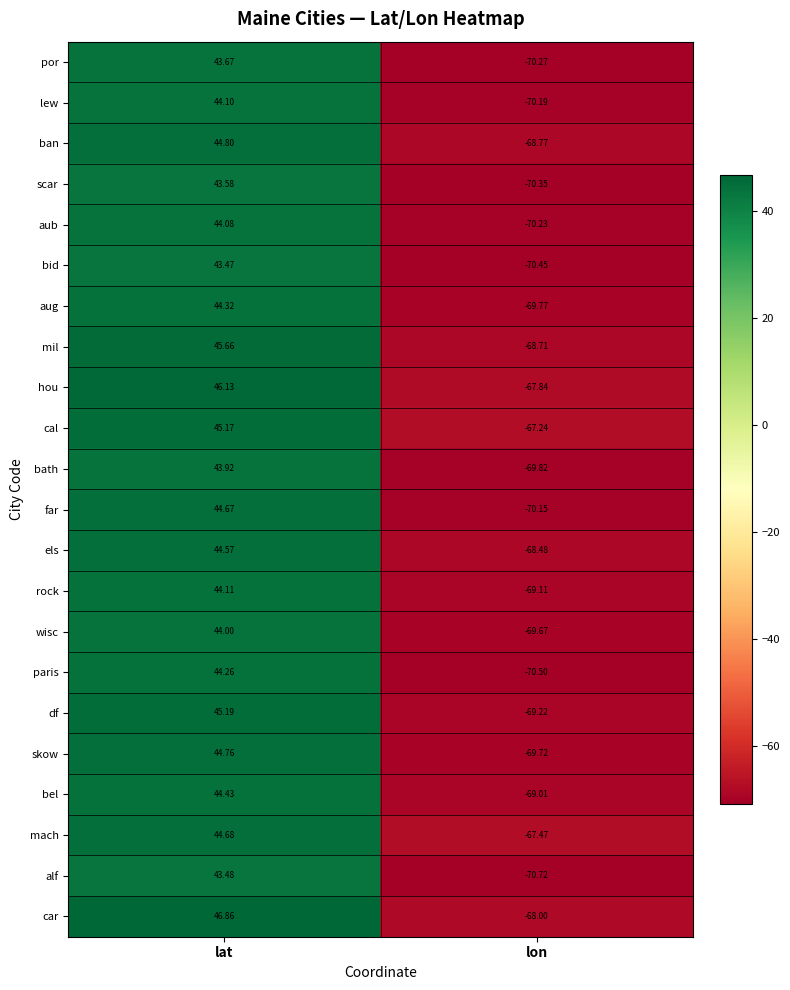

Which series has the widest spread of values?

car